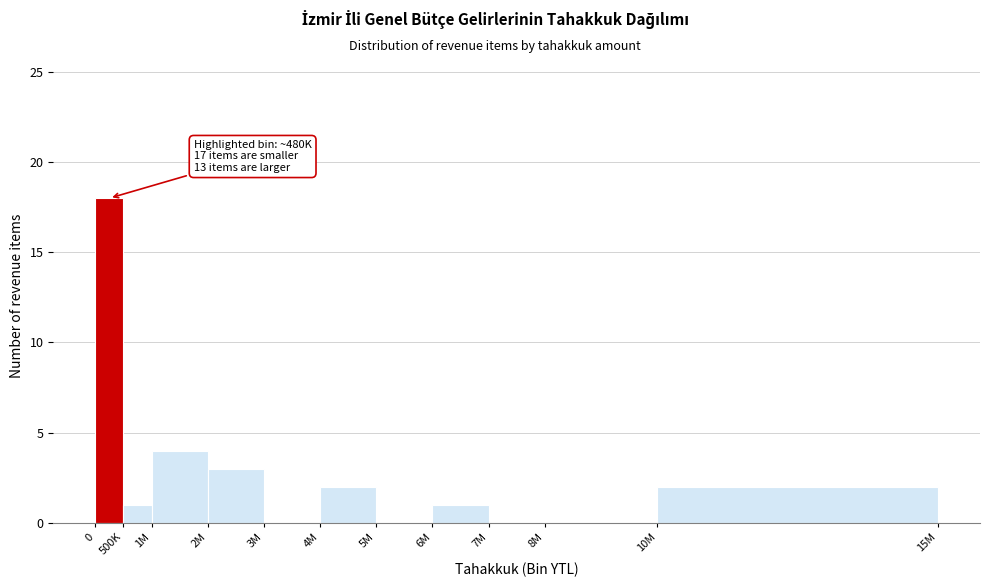

Reading left to right, extract all data points from this chart.

0=18	500K=1	1M=4	2M=3	3M=0	4M=2	5M=0	6M=1	7M=0	8M=0	10M=2